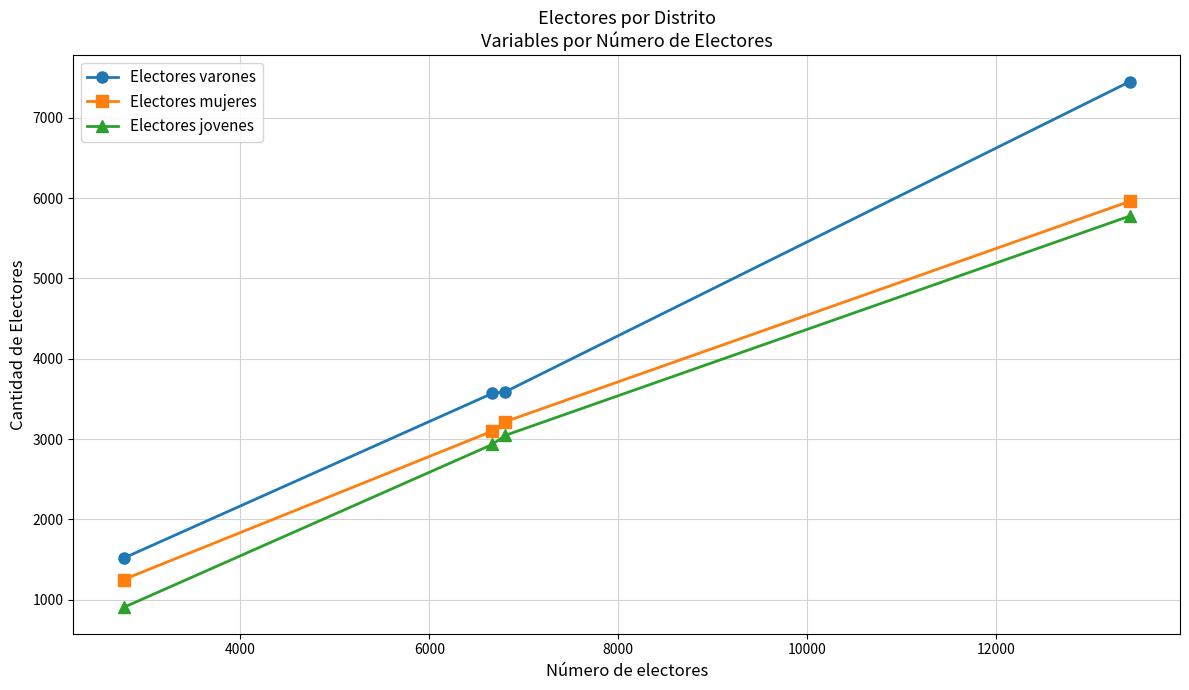

Does the chart display data point markers on the line(s)?

Yes